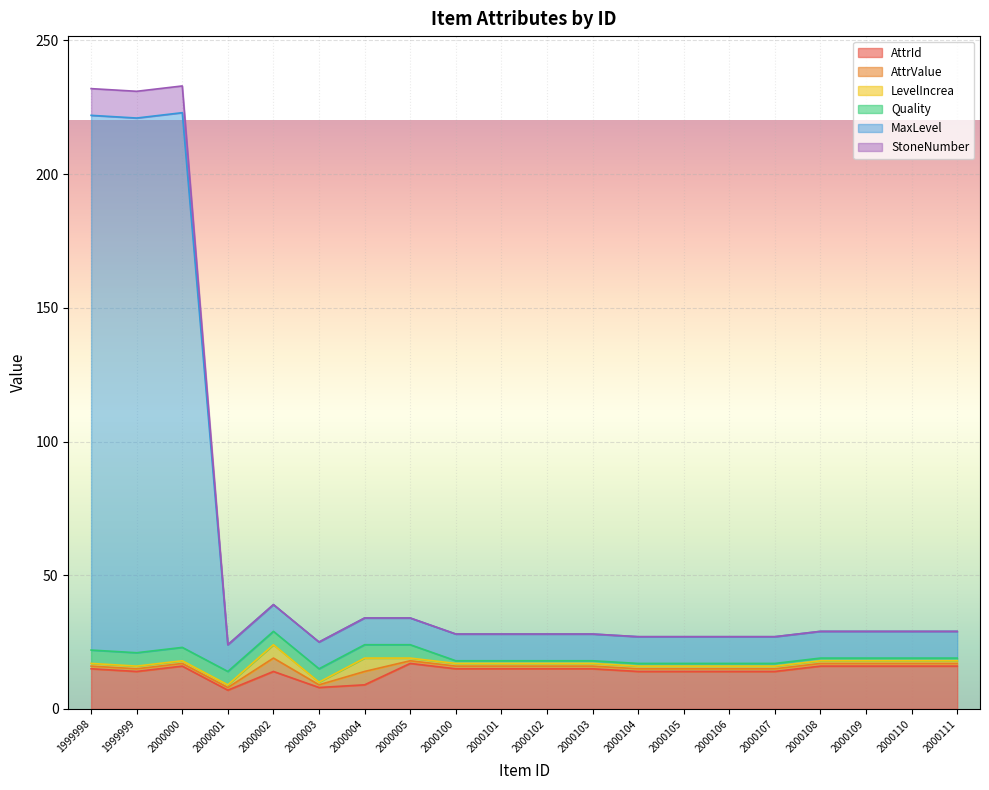

Does the chart display data point markers on the line(s)?

No